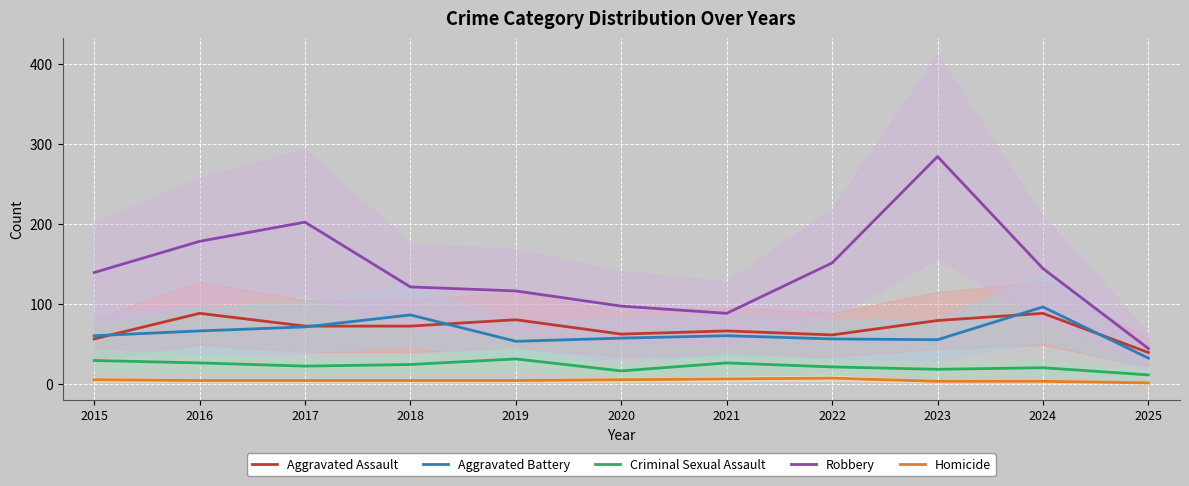

What is the spread (max minus min) of values at 2018?

117